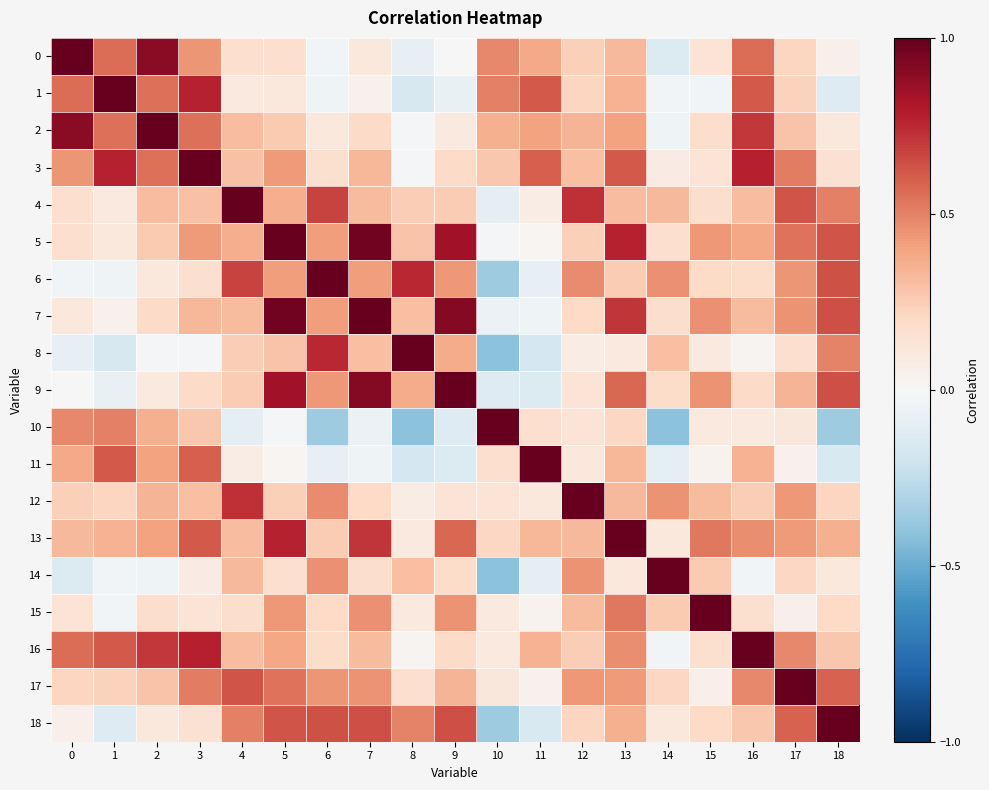

How many series are shown in this chart?

19